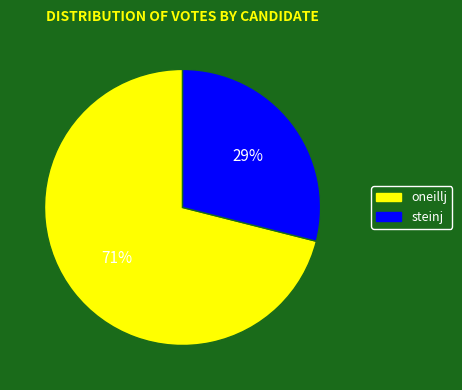

Is there a majority slice in this chart?

Yes